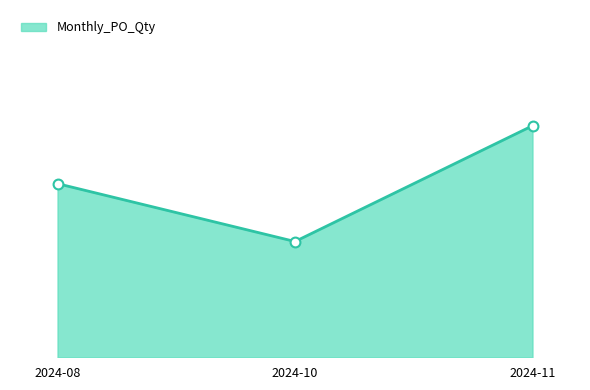

What is the change in value from 2024-10 to 2024-11?

+40